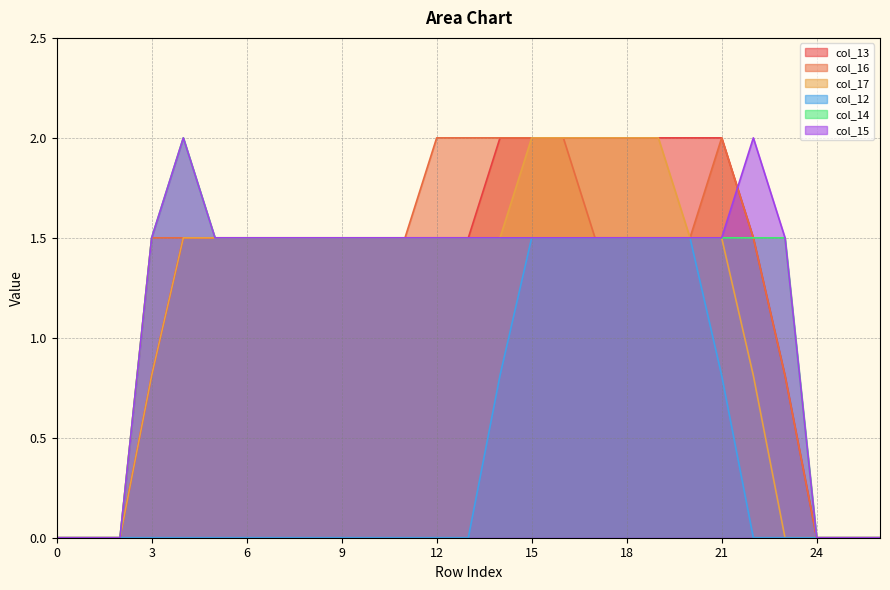

What is the difference between the maximum and second lowest values in the col_13 series?

2.0